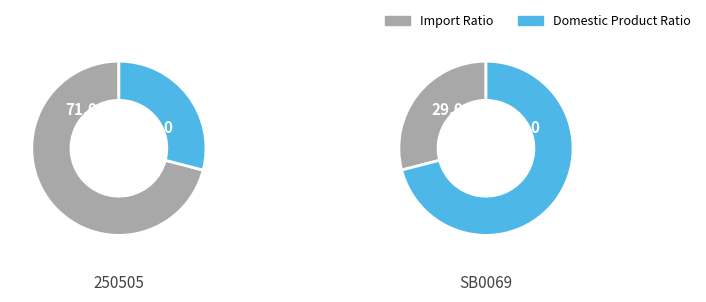

Count the number of slices in the pie.

2